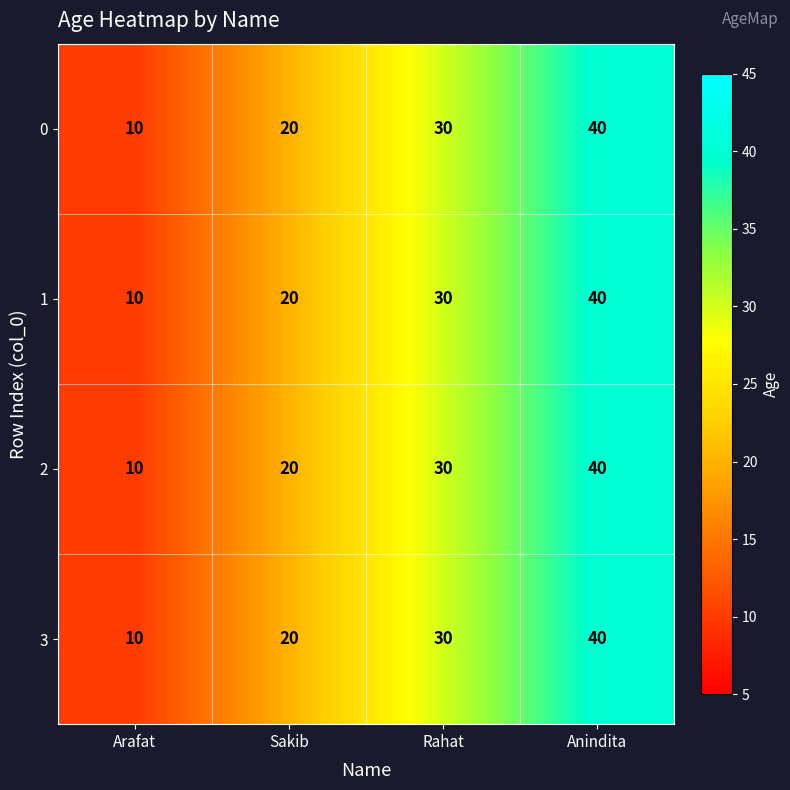

What is the sum of the 1 values at Anindita and Arafat?

50